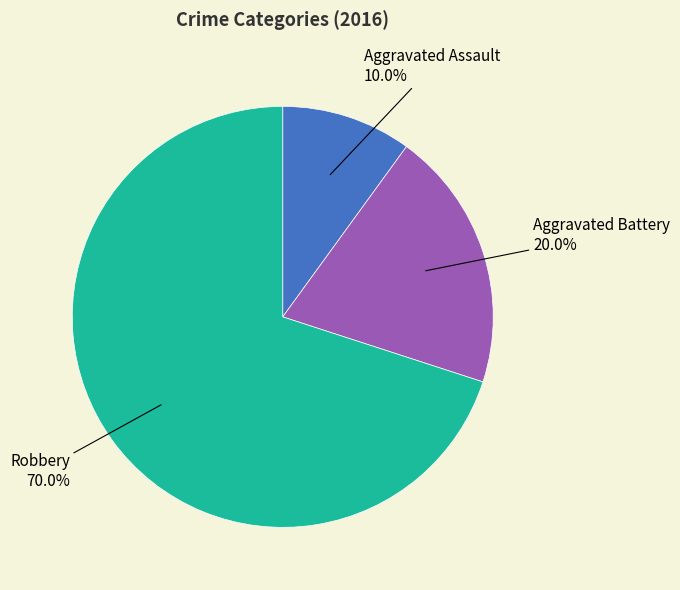

To the nearest percent, what is the difference between the largest and smallest slice percentages?

60%